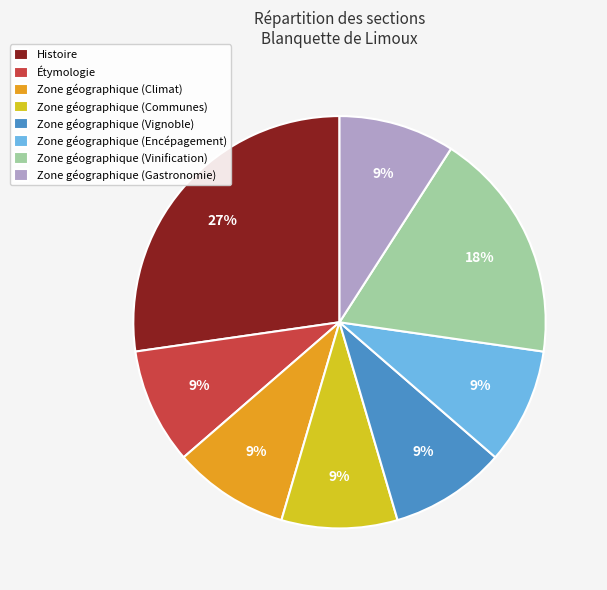

What is the ratio of the value at Zone géographique (Vinification) to the value at Zone géographique (Climat)?

2.0